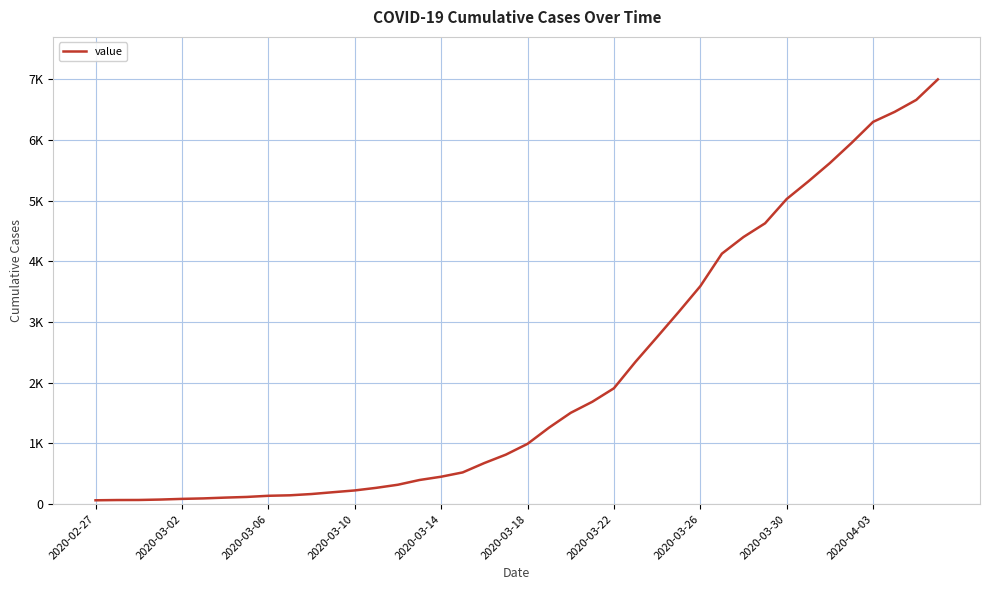

Which label corresponds to the smallest value in the chart?

2020-02-27